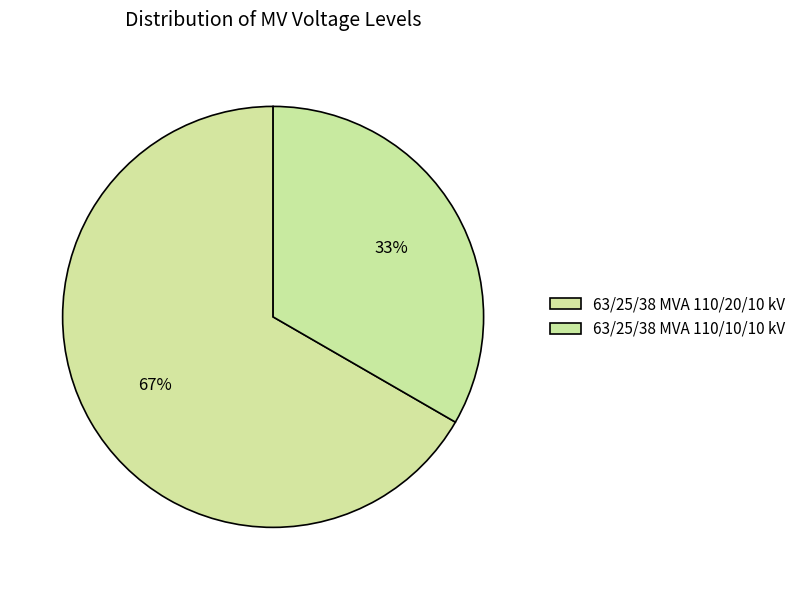

How many slices are in this pie chart?

2